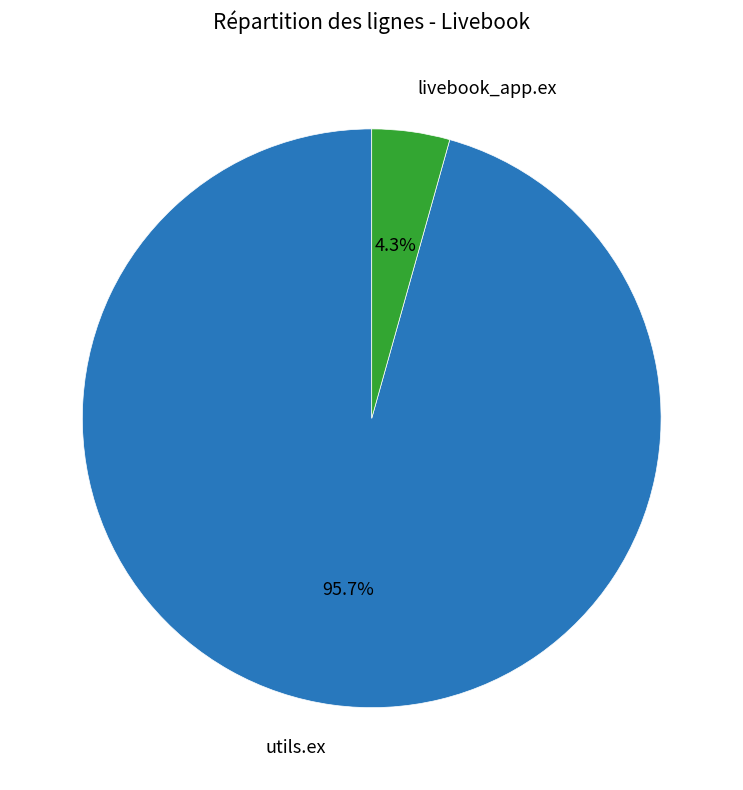

Is it true that livebook_app.ex is 4% of the pie?

True